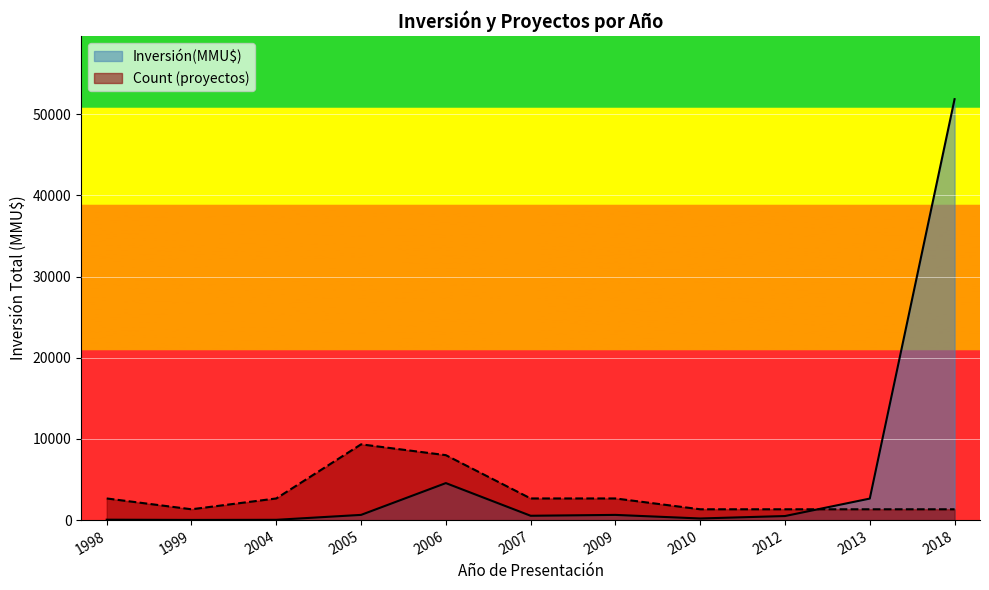

At how many categories does at least one series exceed 2833?

2